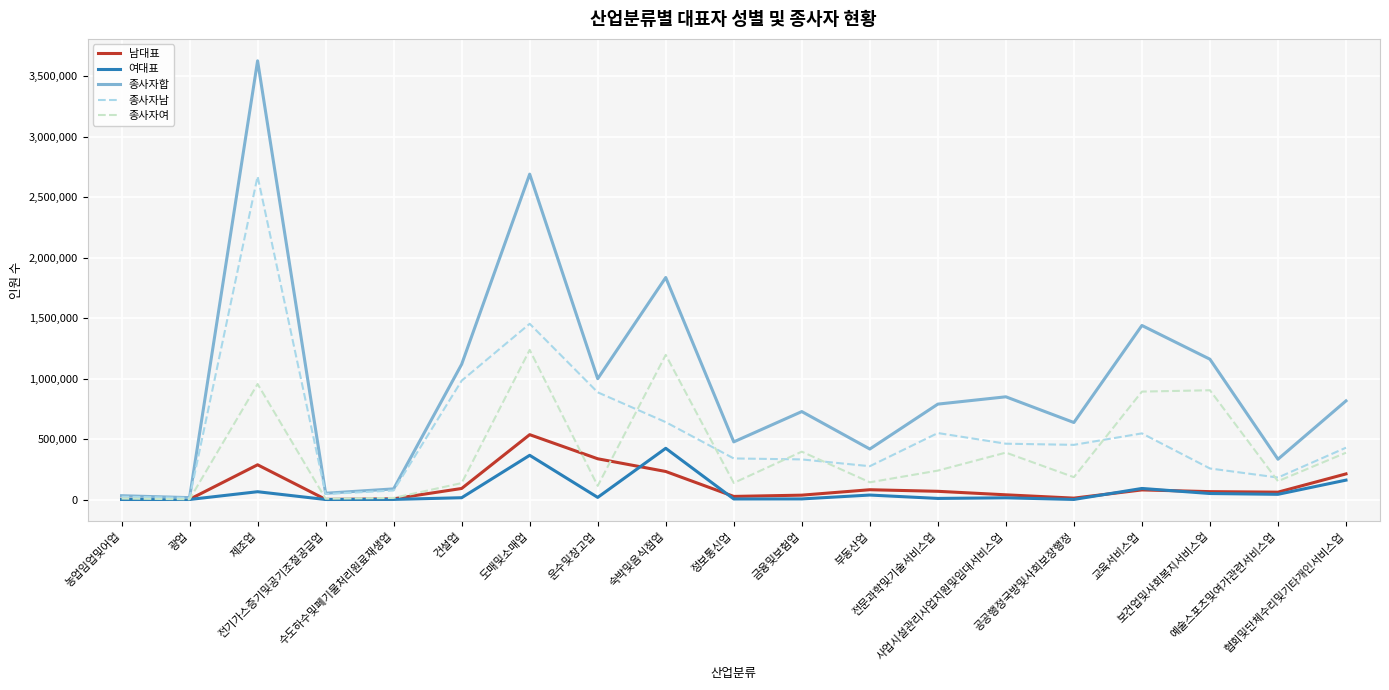

What is the greatest value displayed?

3625989